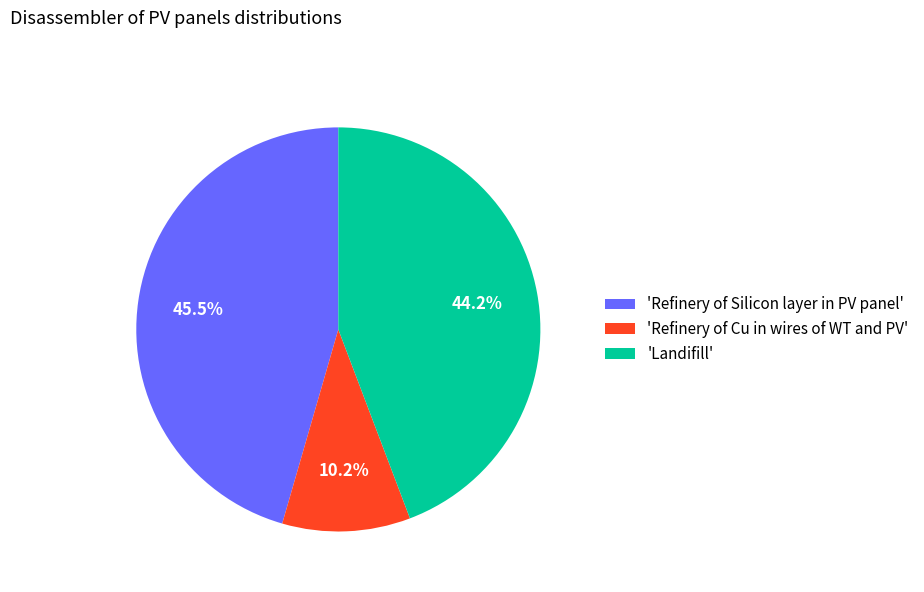

Does any single category account for the majority?

No